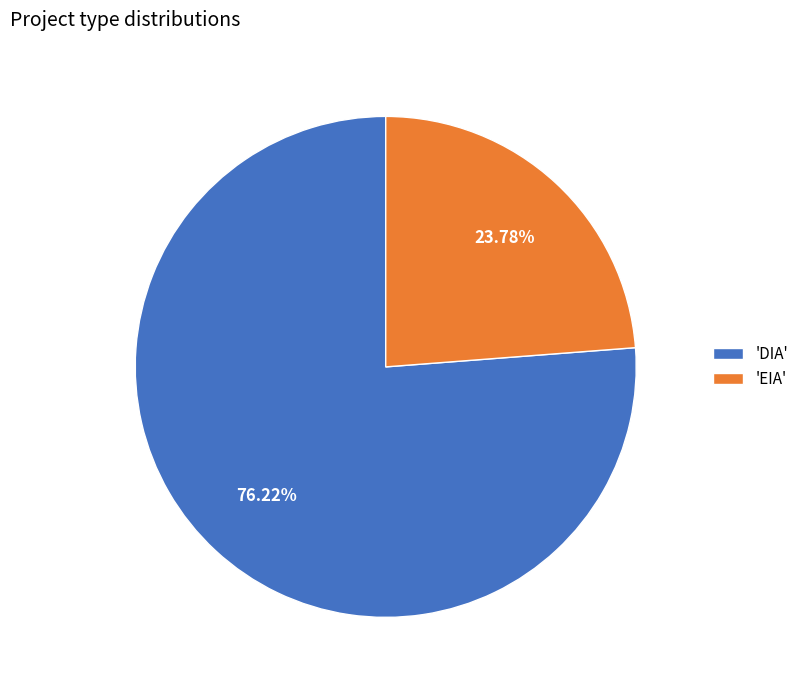

What is the smallest slice in the pie chart?

'EIA'